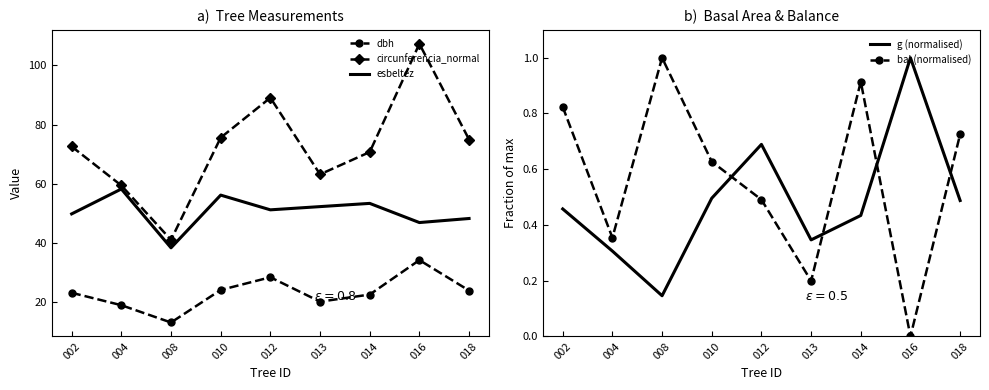

In circunferencia_normal, how many points are lower than both neighbors (excluding endpoints)?

2